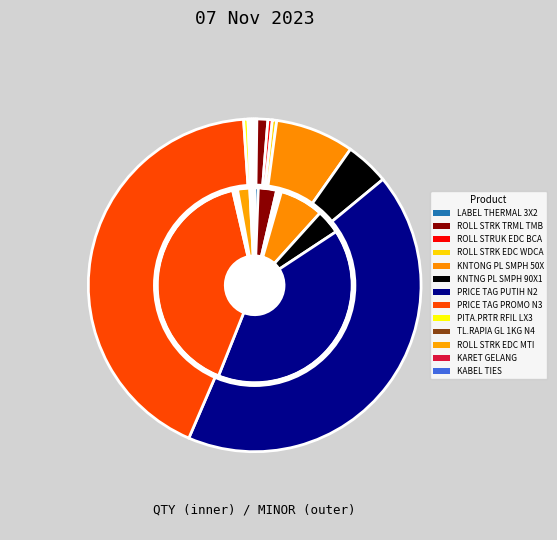

The ROLL STRUK EDC BCA slice represents 0% of the pie. True or false?

True